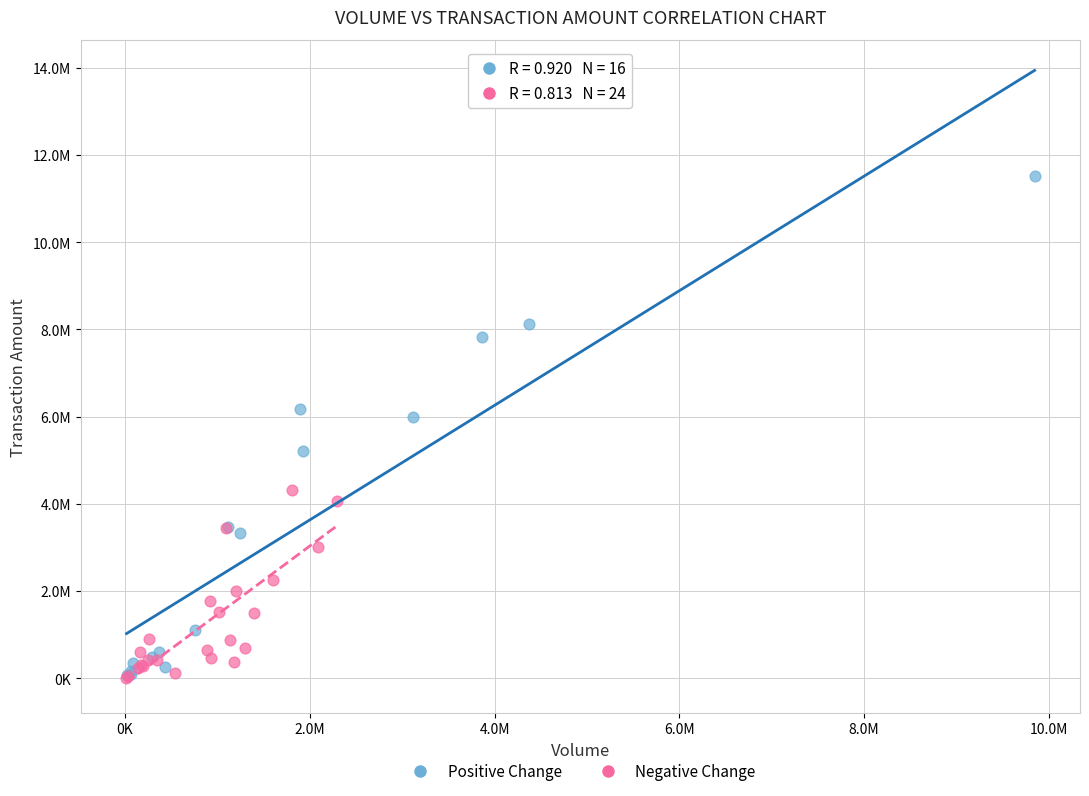

What are all the series names shown in the legend?

Positive Change, Negative Change